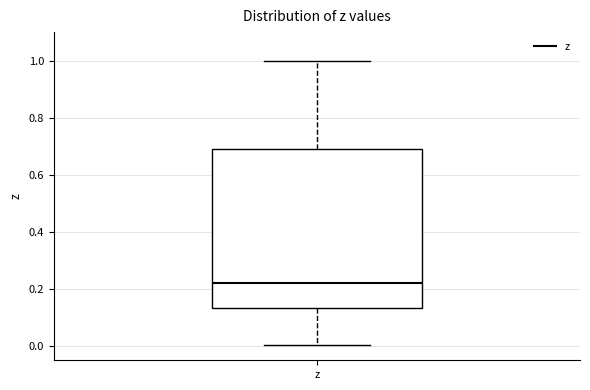

Where is the lower edge of the box for z on the y-axis? The values are not printed on the chart, so give them approximately, as read against the axis.

0.14